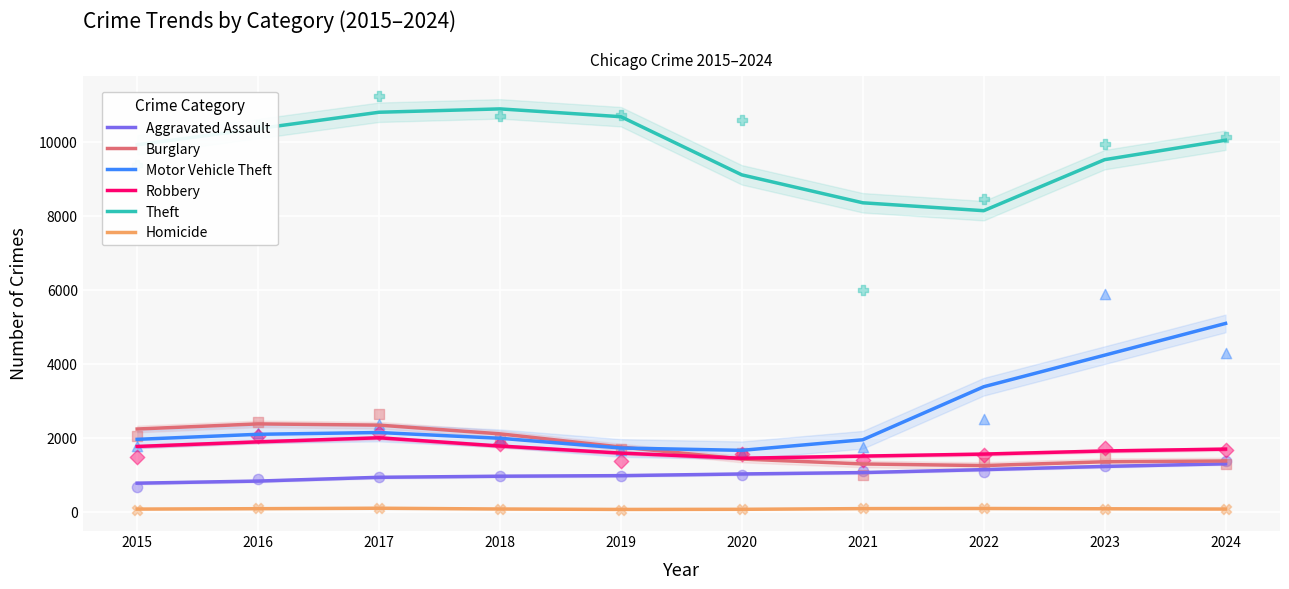

At which category is the sum across all series the highest?

2024